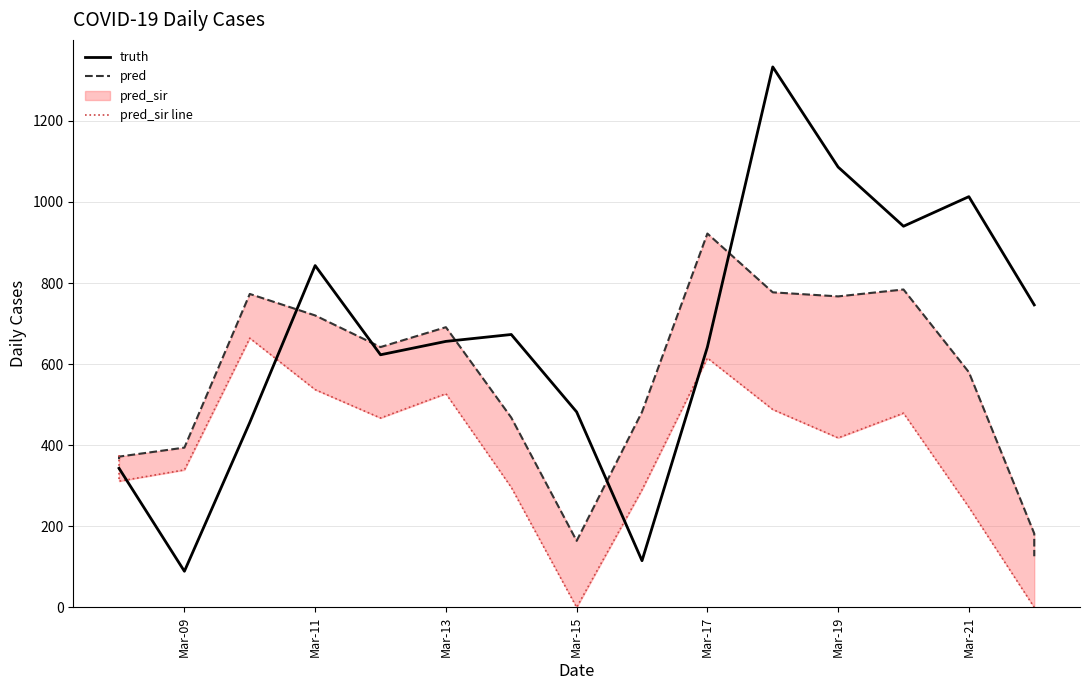

Rank the series by their average value, from highest to lowest.

truth, pred, pred_sir line